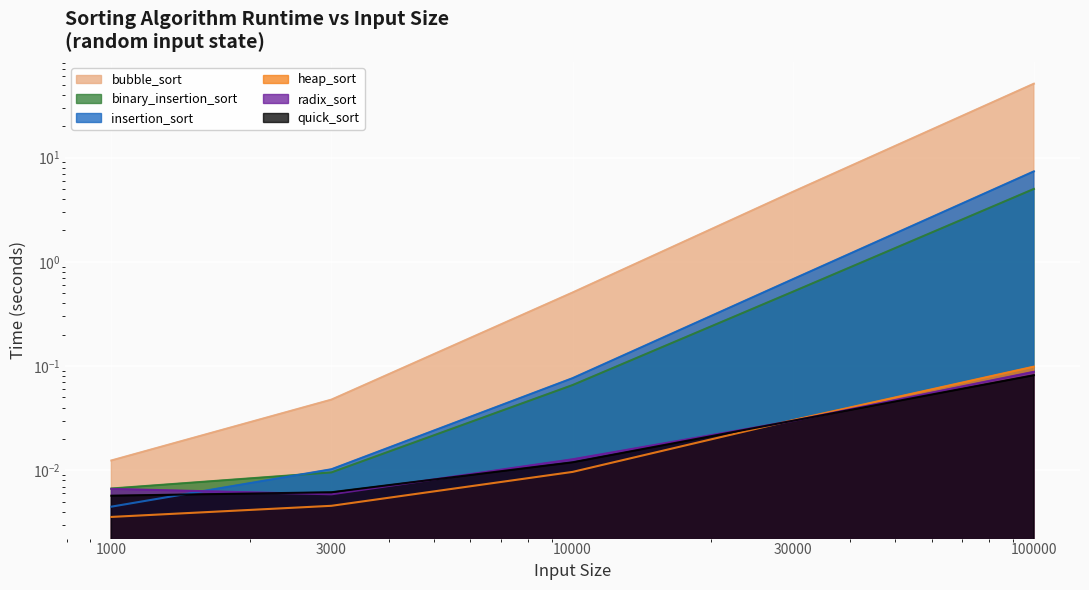

Where do binary_insertion_sort and insertion_sort first cross each other?

1000 and 3000